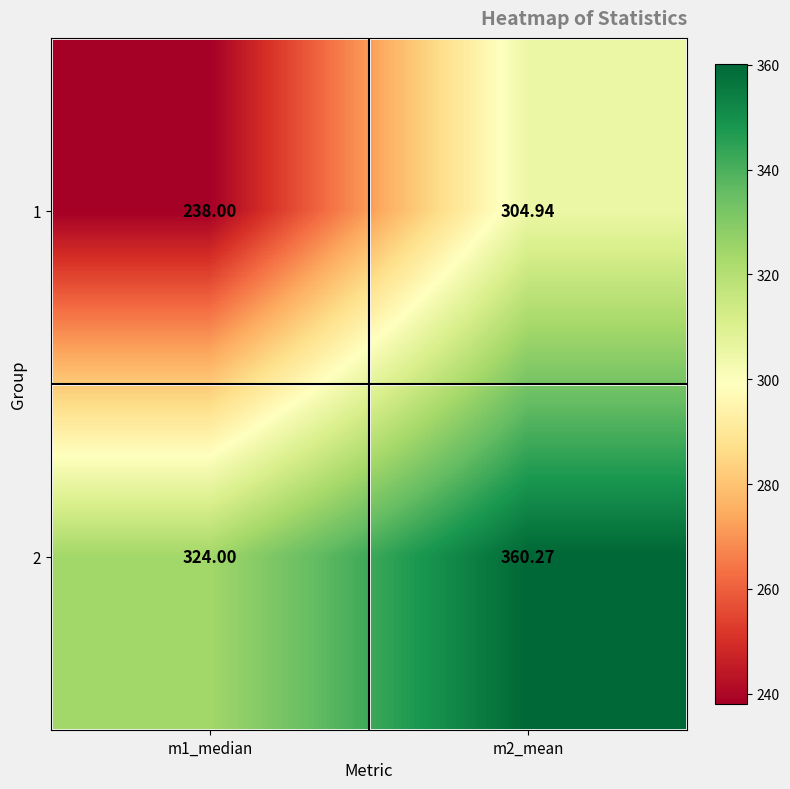

Which label corresponds to the largest value in the chart?

m2_mean